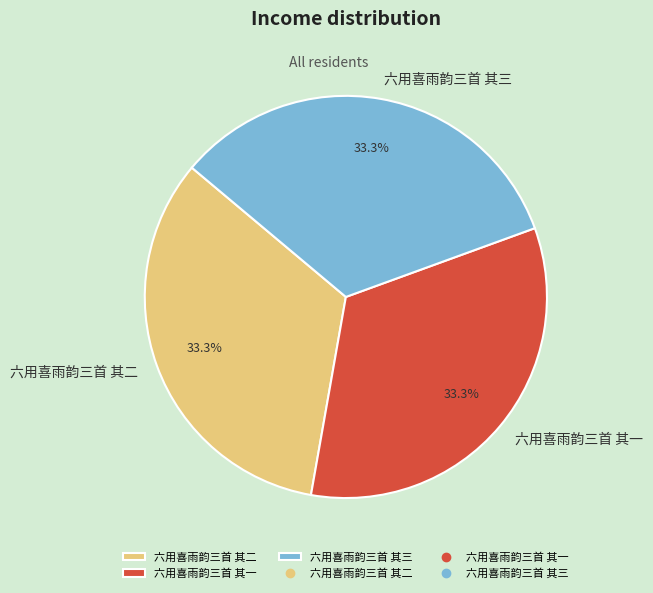

To the nearest percent, what percentage of the pie is 六用喜雨韵三首 其一?

33%